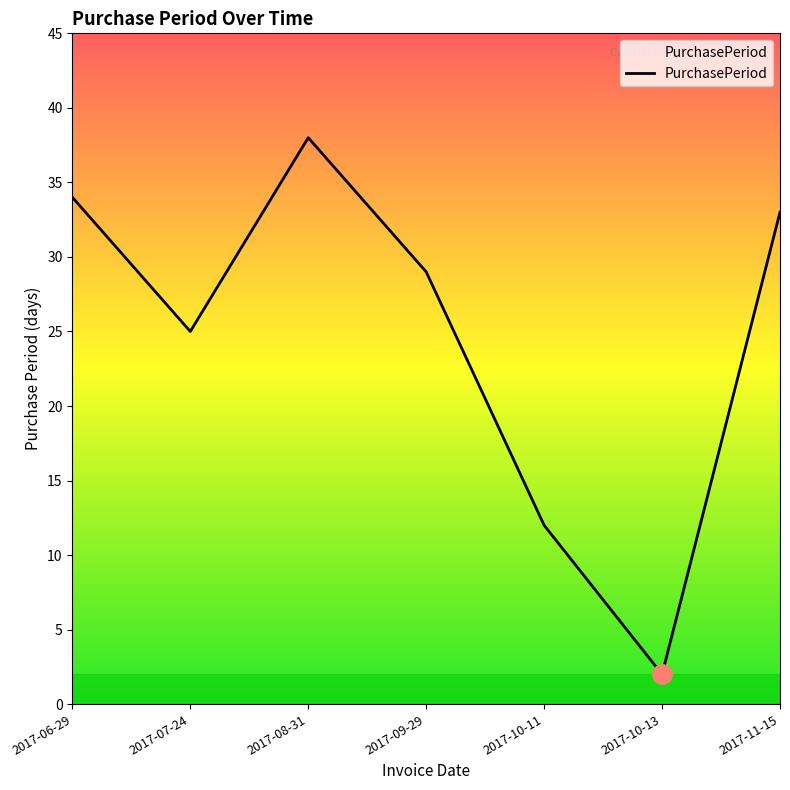

At which category does the data reach its first local peak?

2017-08-31